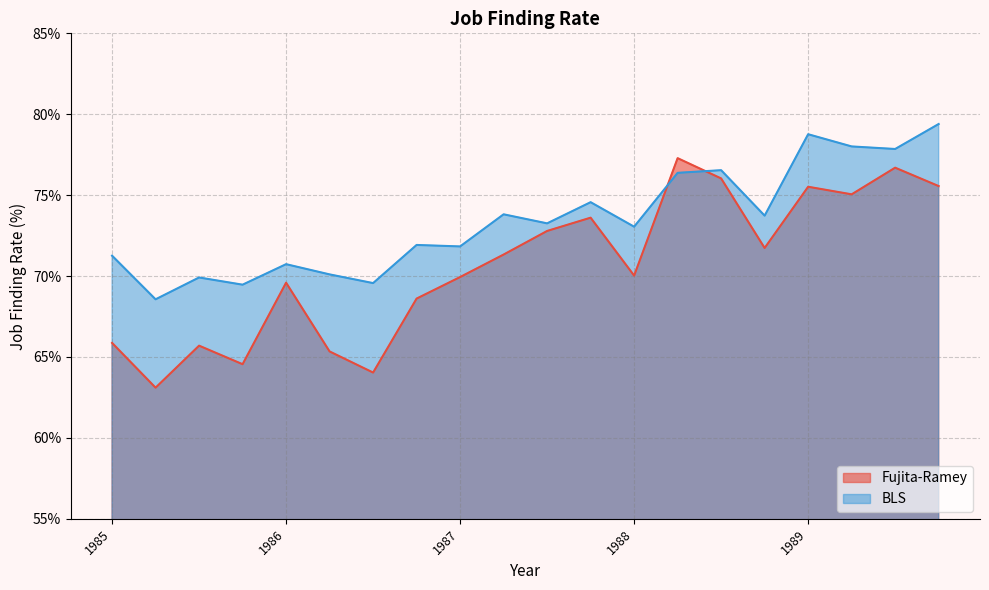

Does the chart have visible grid lines?

Yes